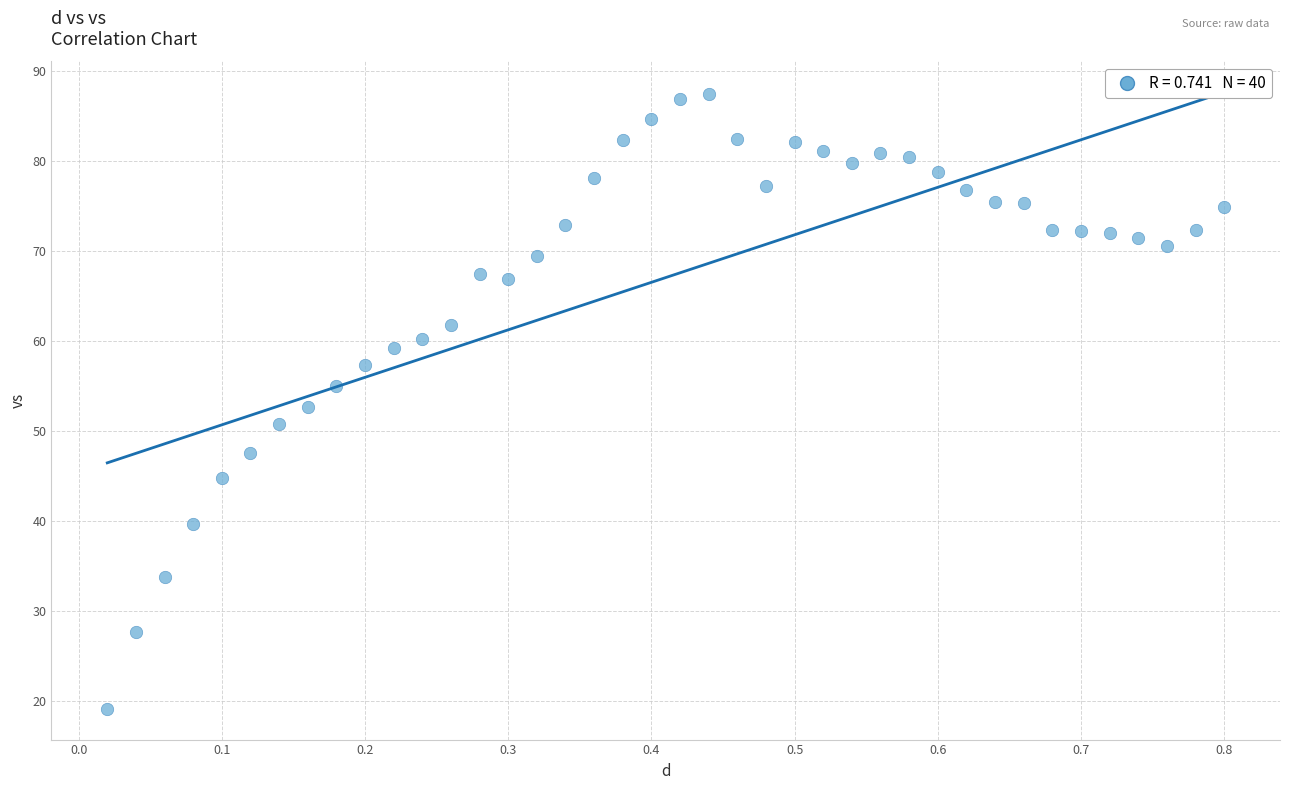

What is the range of X values (max minus min)?

0.8